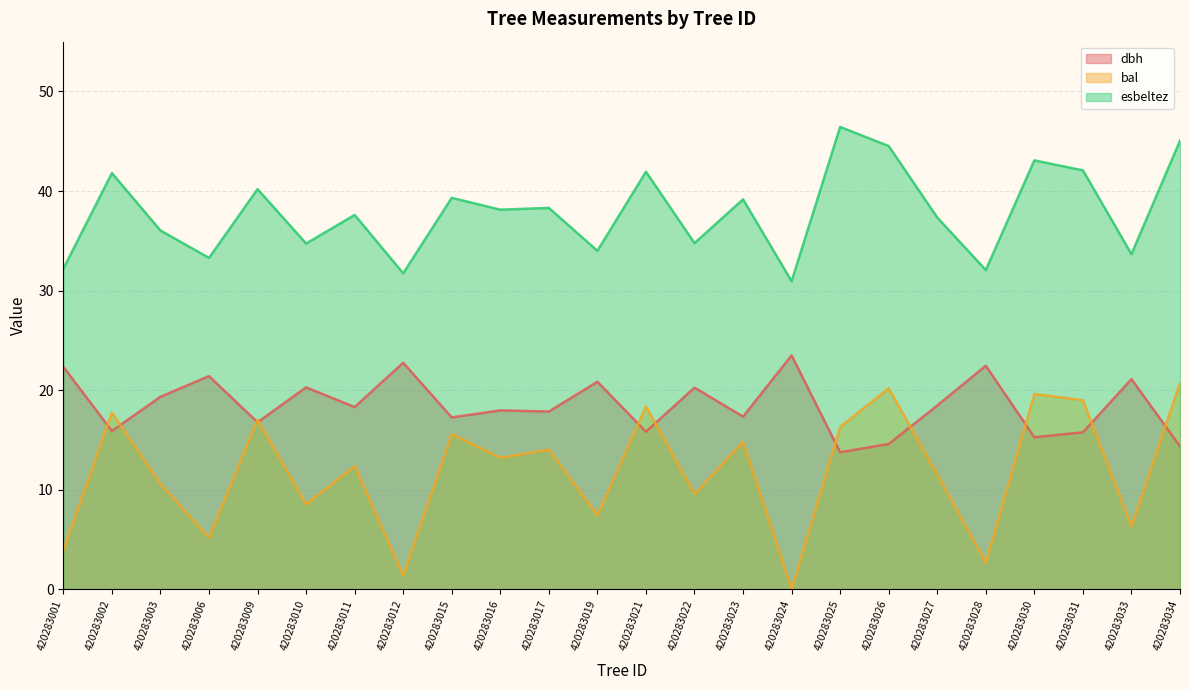

Between which two adjacent categories do dbh and bal first intersect?

420283001 and 420283002